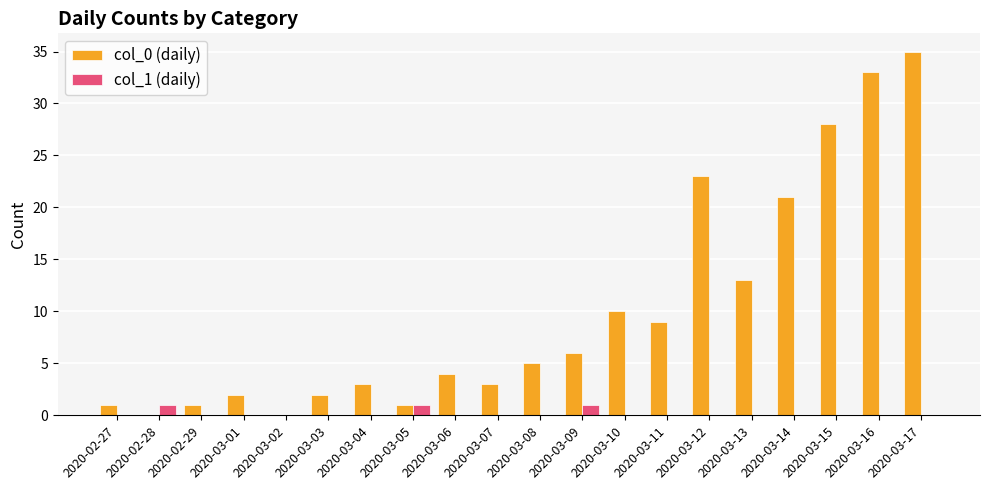

The col_0 (daily) series shows 35 at 2020-03-17. True or false?

True